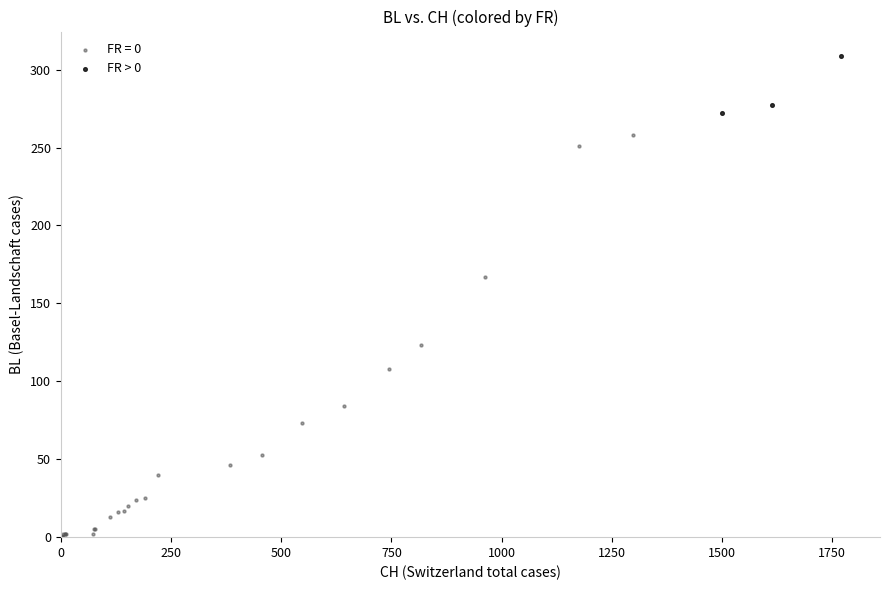

Which series has the largest Y range (max minus min)?

FR = 0